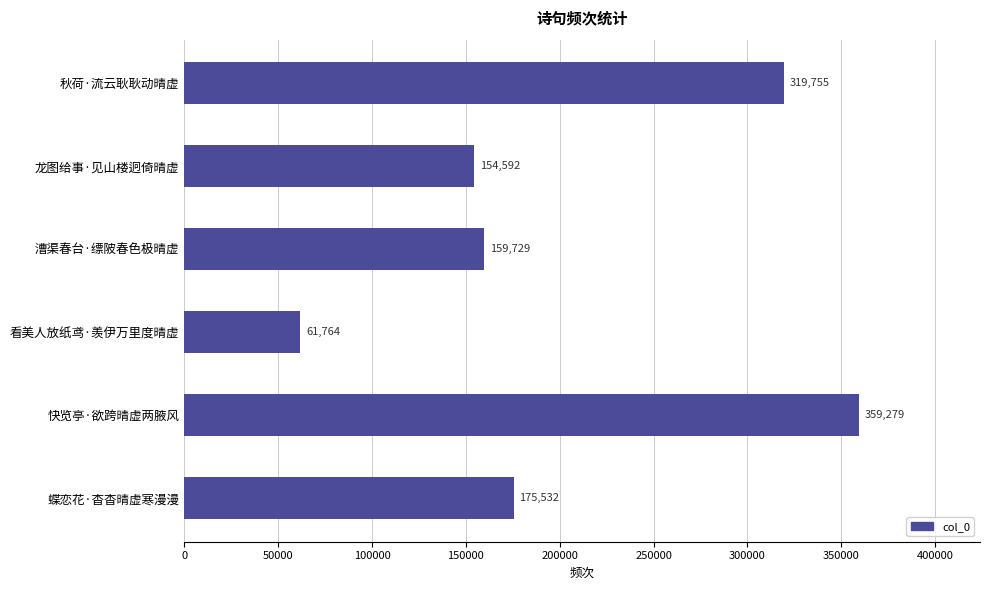

At which category does the chart reach its minimum across all series?

看美人放纸鸢·羡伊万里度晴虚